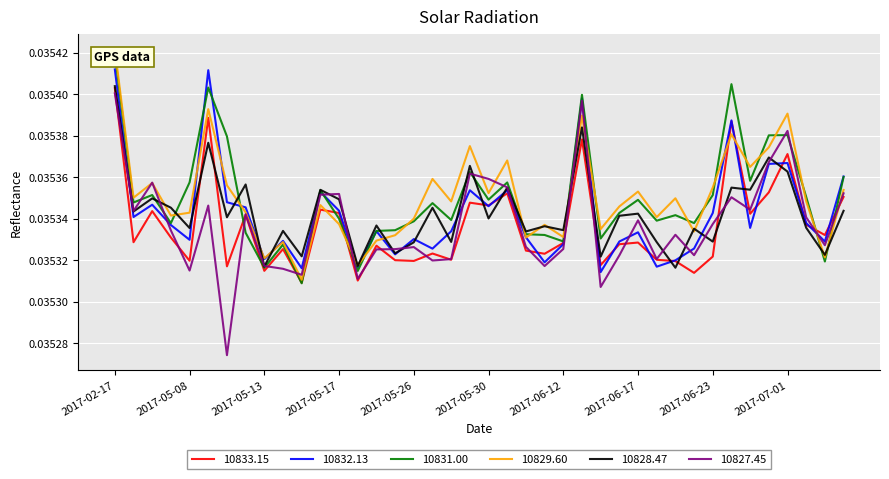

What position from the left is 2017-05-05?

2